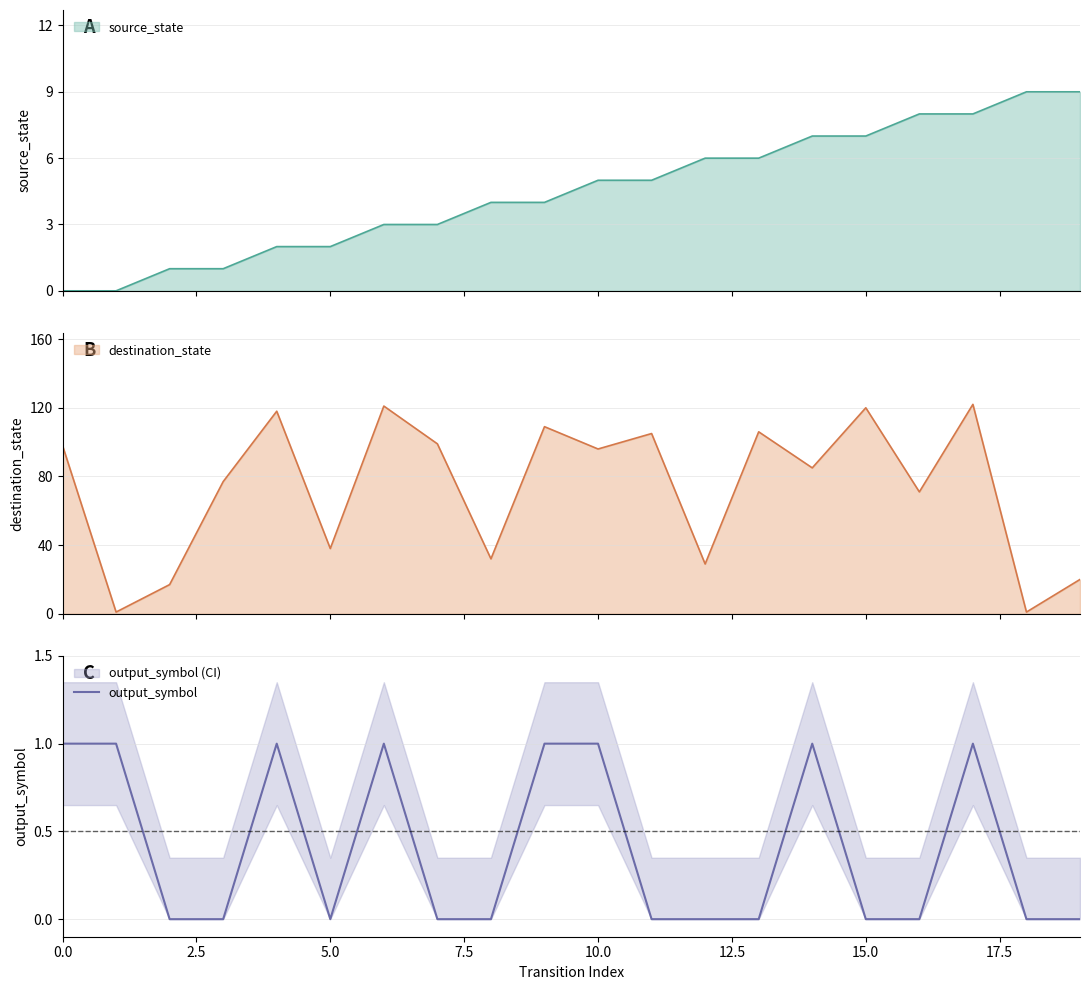

Does the chart have visible grid lines?

Yes